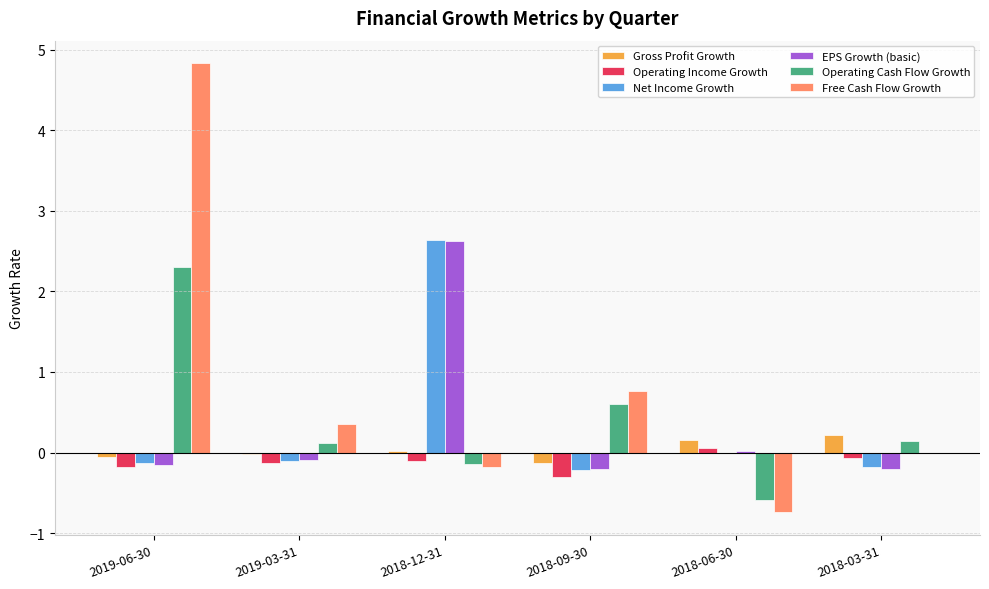

Between 2019-06-30 and 2018-09-30, which series saw the biggest shift?

Free Cash Flow Growth